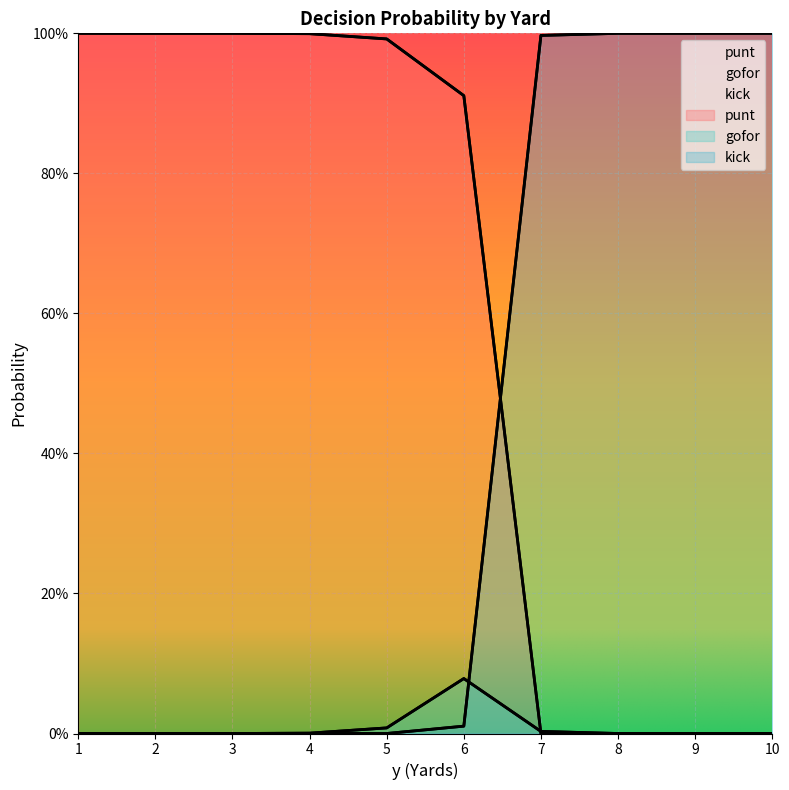

What value does the kick series have at 9?

1.0